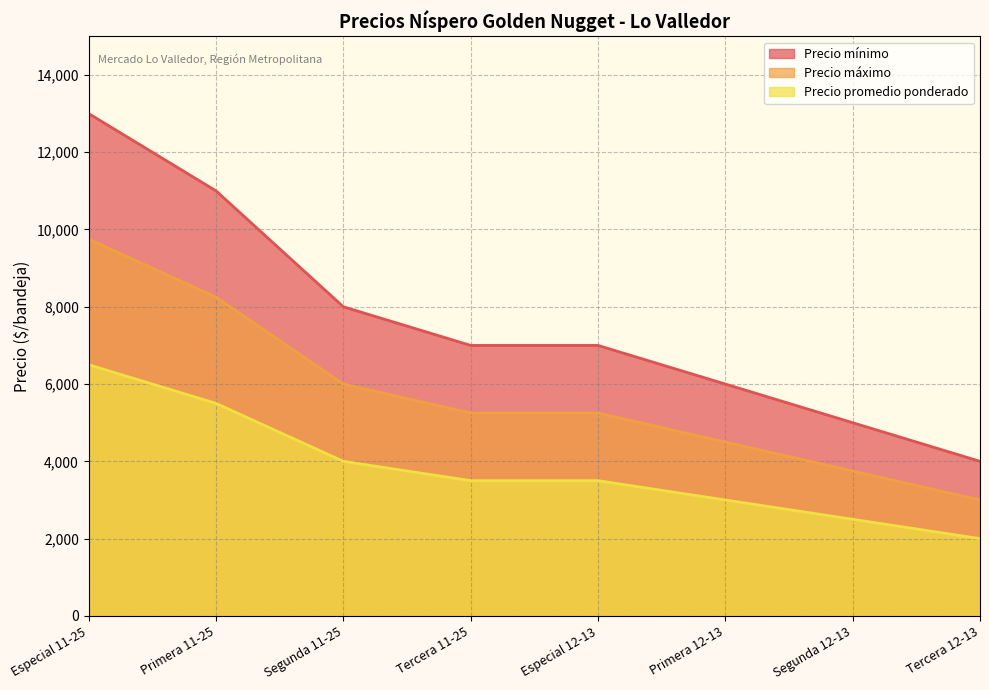

Between Tercera 11-25 and Primera 11-25, which is larger?

Primera 11-25